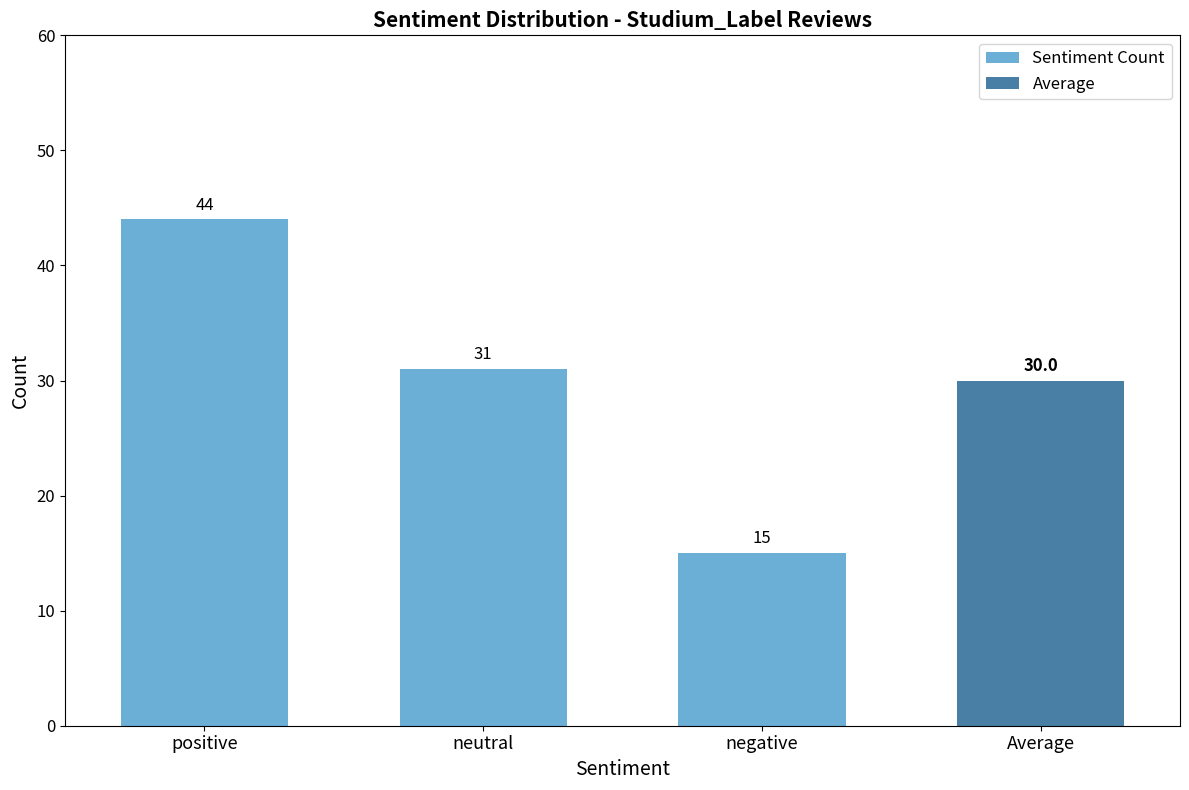

Reading left to right, extract all data points from this chart.

positive=44	neutral=31	negative=15